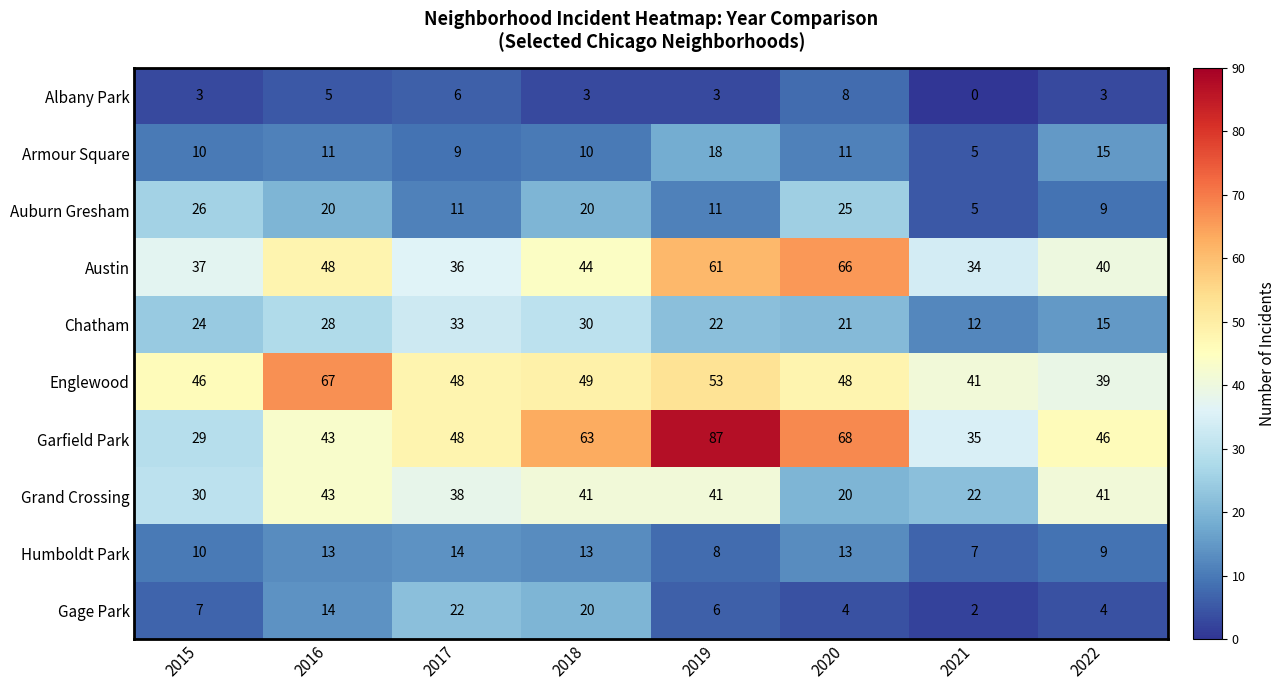

What is the sum of all Armour Square values?

89